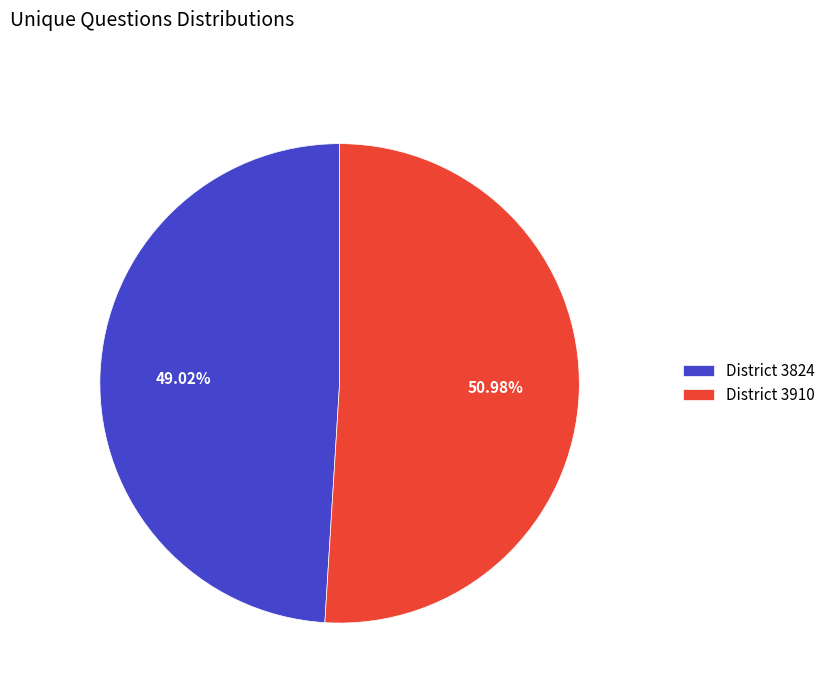

Rank the categories by value from lowest to highest.

District 3824, District 3910